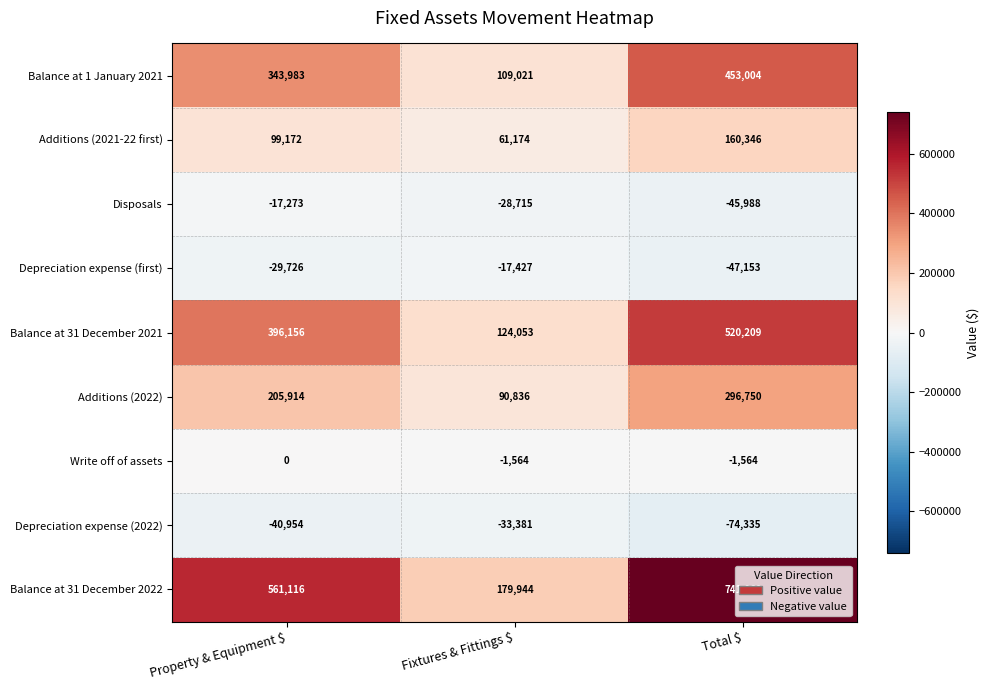

The value of Depreciation expense (2022) at Total $ is -119140. True or false?

False